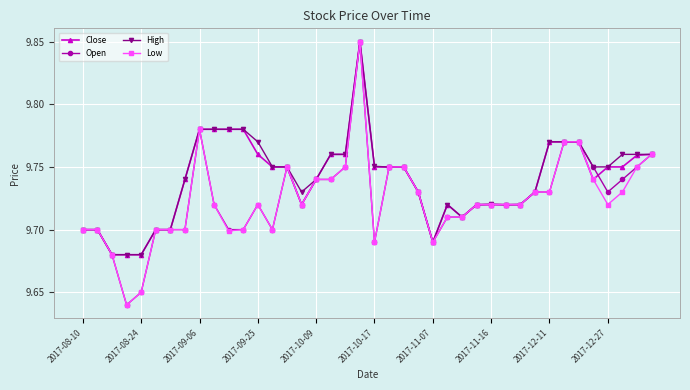

At how many categories does at least one series exceed 9?

40